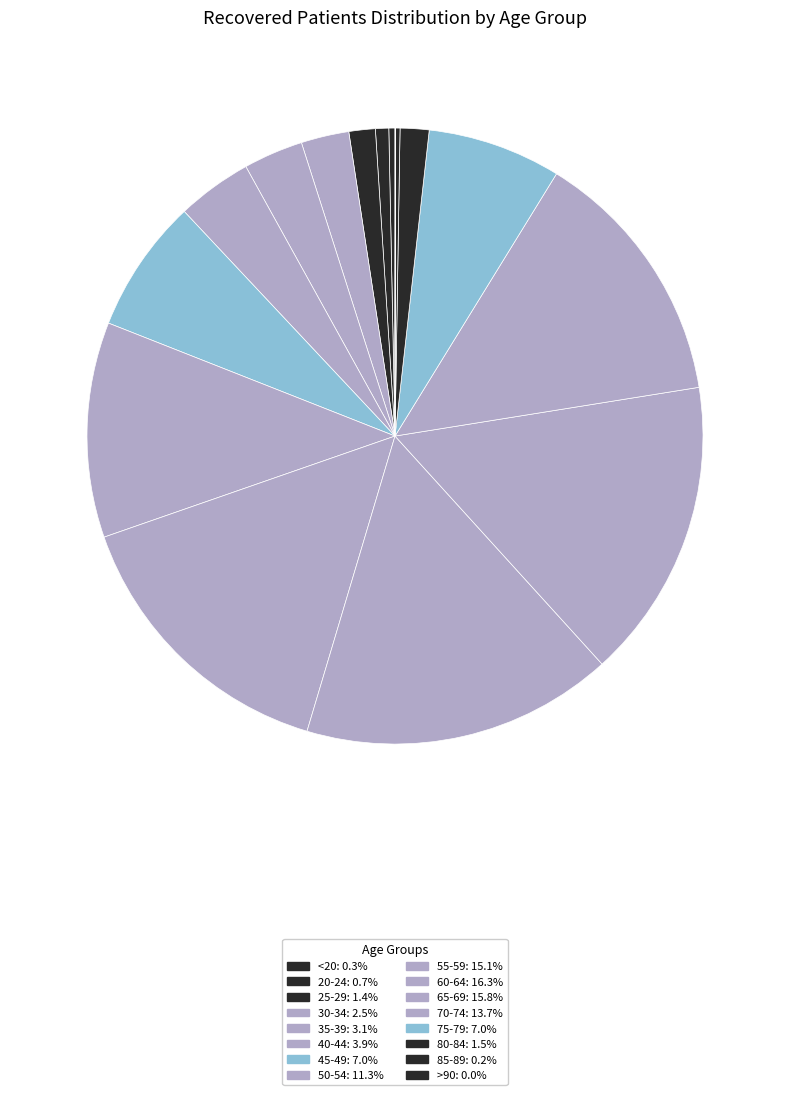

Is there any slice that represents more than half of the pie?

No